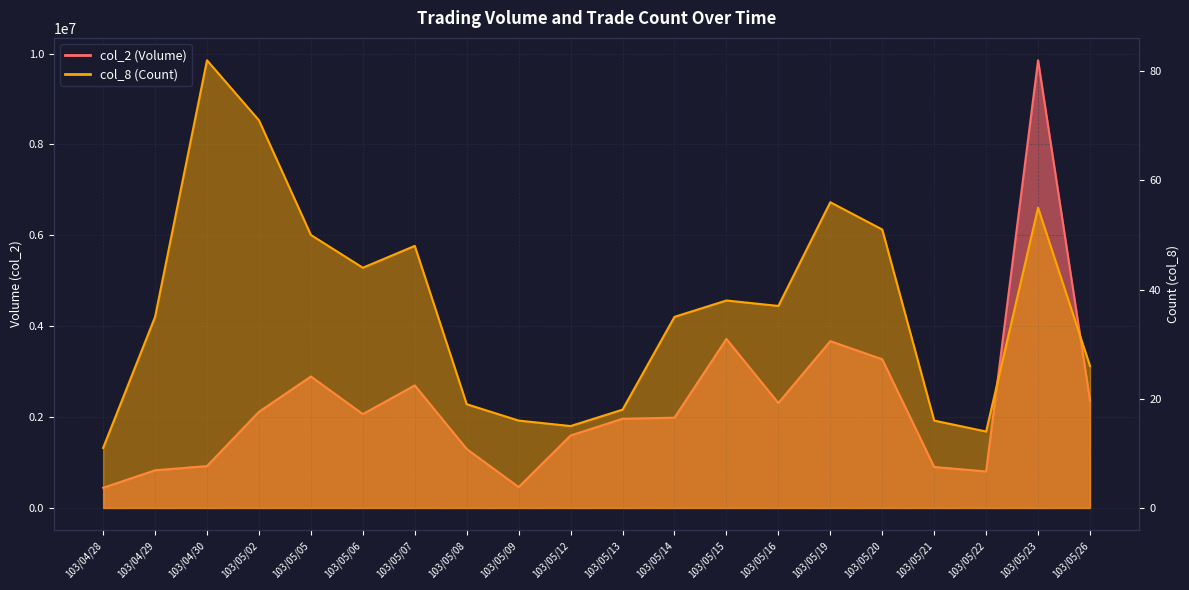

True or false: col_2 (Volume) and col_8 (Count) intersect in this chart.

False